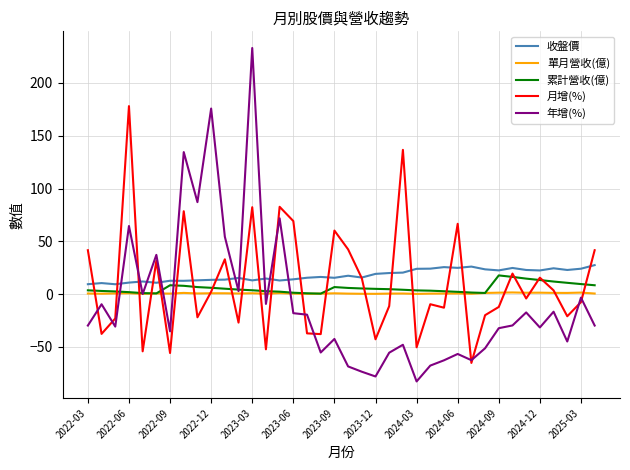

What is the greatest value displayed?

233.0